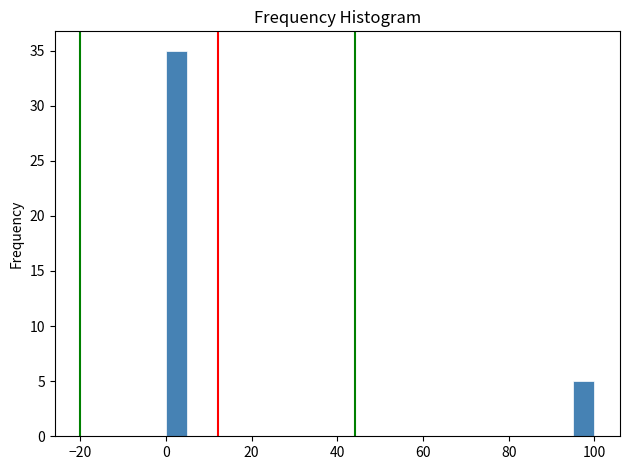

Read against the x-axis, roughly where is the centre of the tallest bar?

2